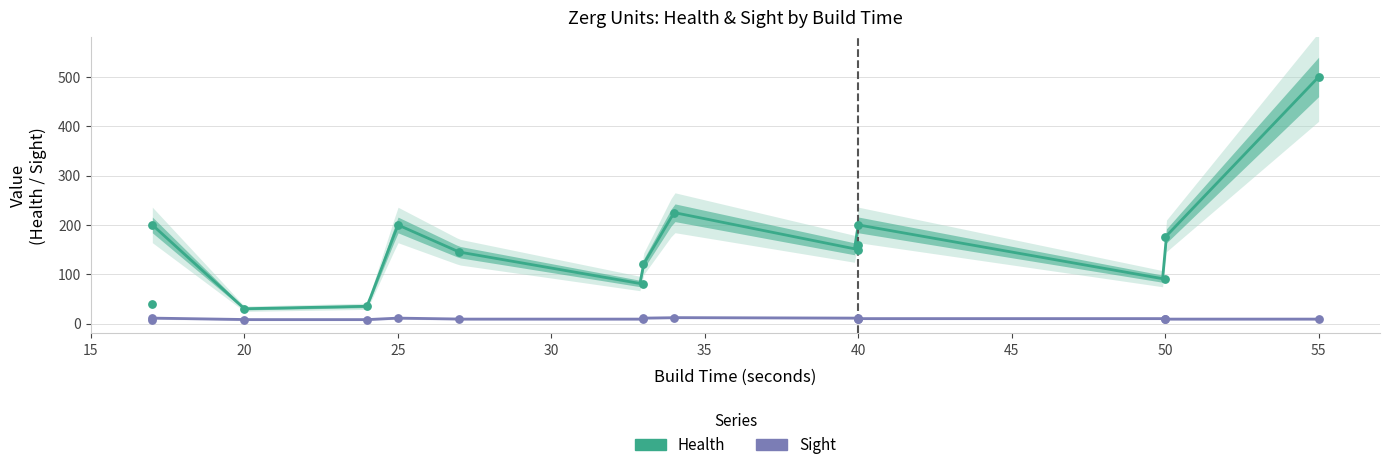

At how many categories does at least one series exceed 233?

1